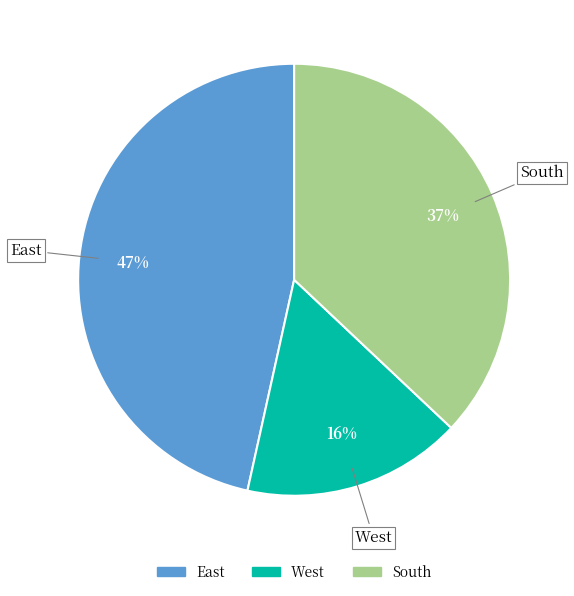

To the nearest percent, what percentage of the pie is East?

47%